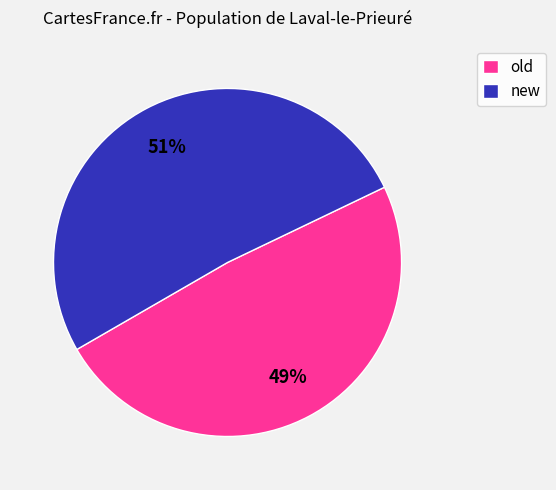

To the nearest percent, what is the difference between the largest and smallest slice percentages?

2%